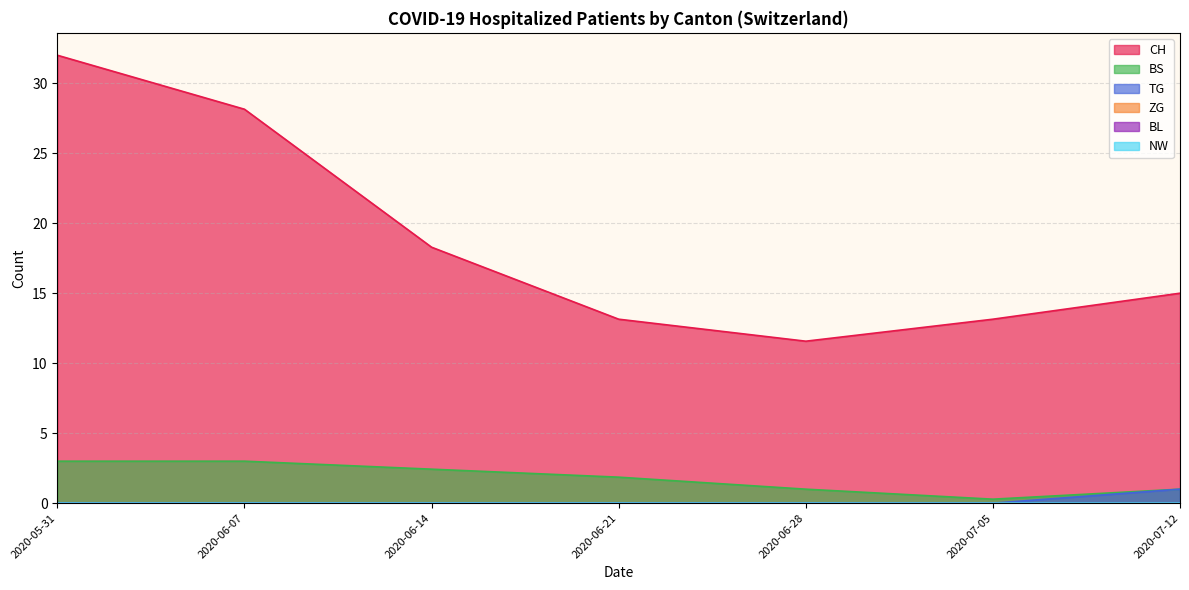

Between 2020-06-21 and 2020-07-12, which series saw the biggest shift?

CH